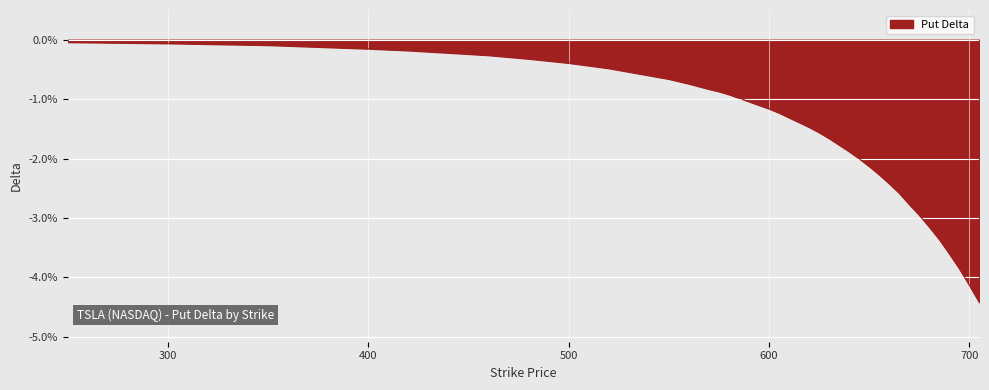

What is the sum of all values?

-61.1